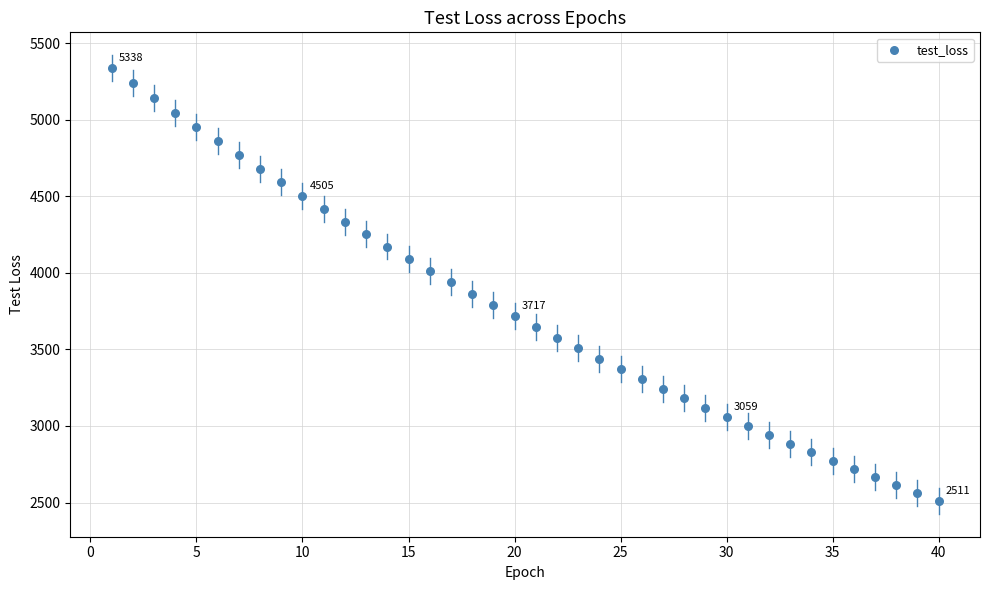

What is the range of X values (max minus min)?

39.0